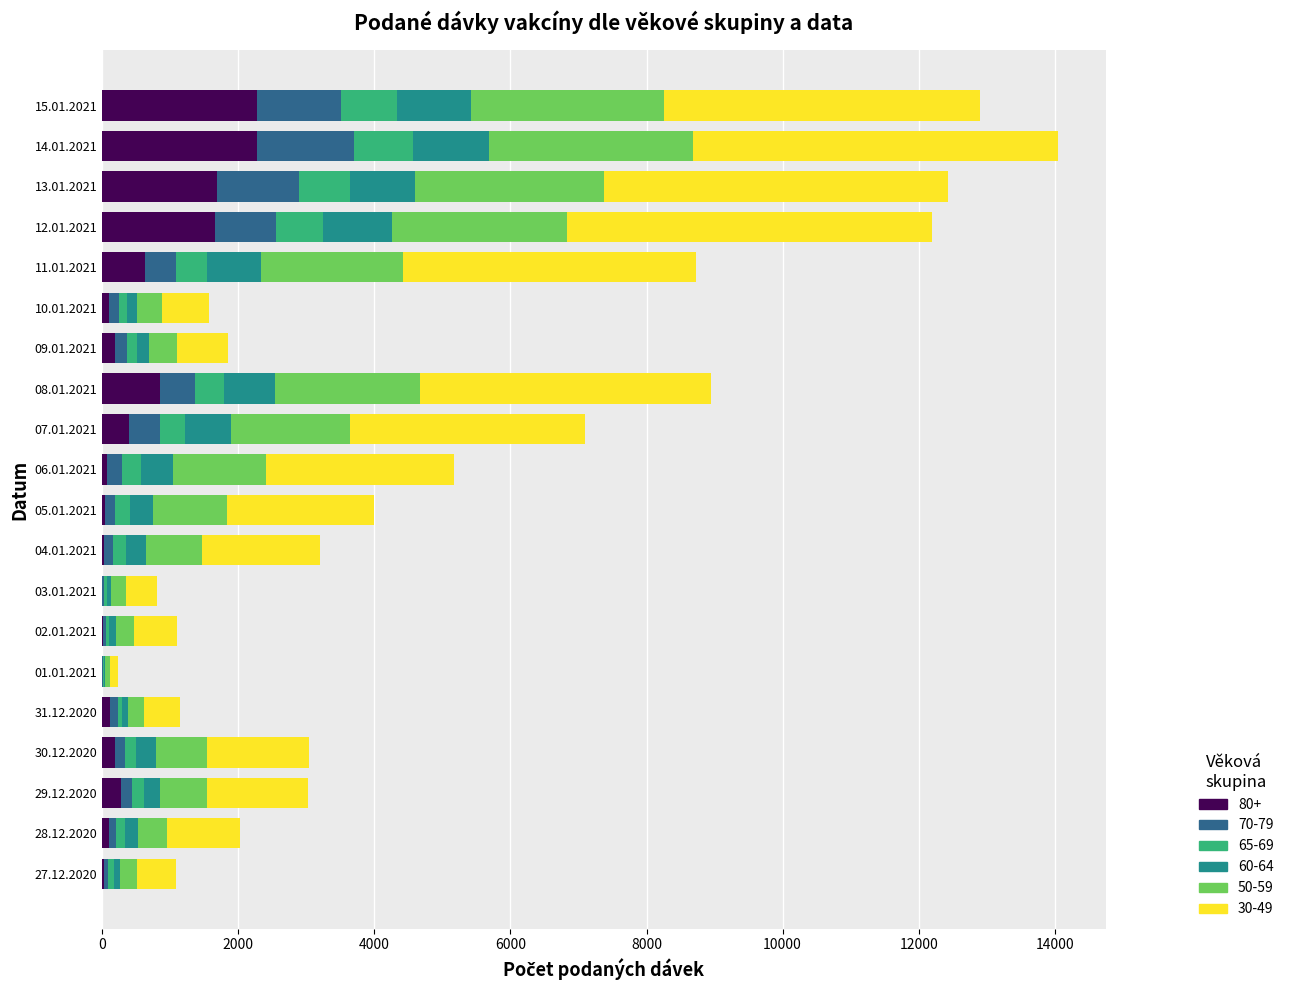

The value of 80+ at 14.01.2021 is 2281. True or false?

True